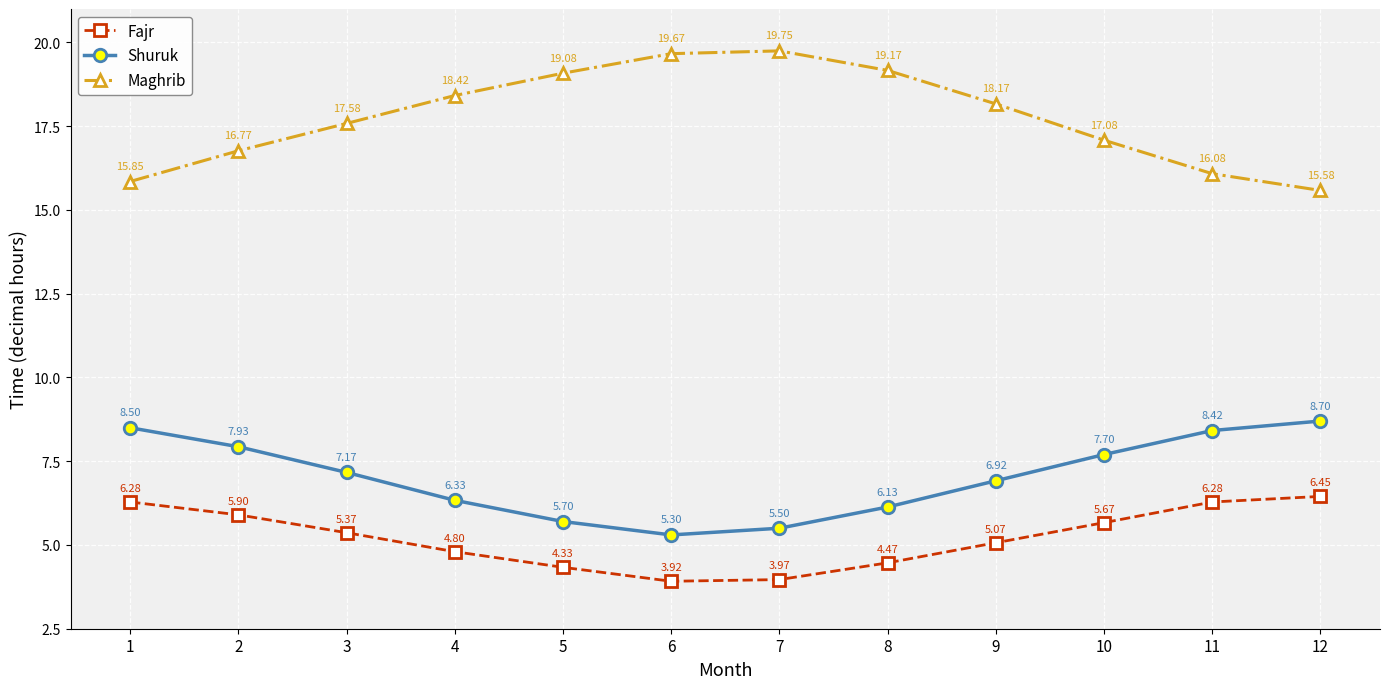

What is the difference between the Shuruk values at 2 and 10?

0.2